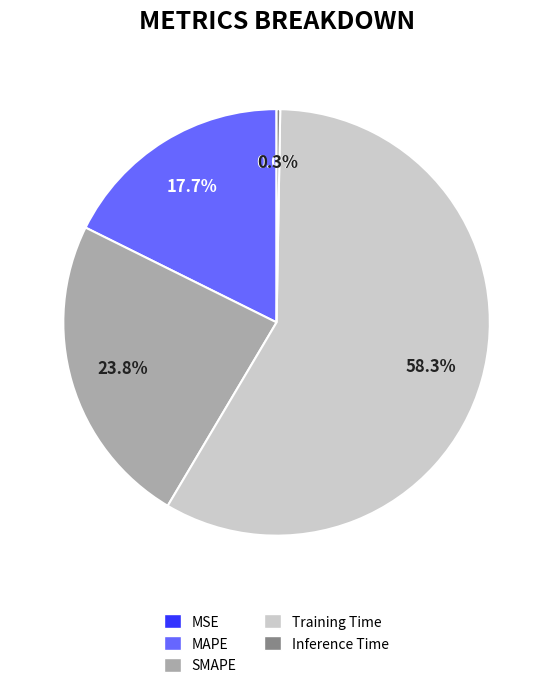

Which slice is the largest?

Training Time